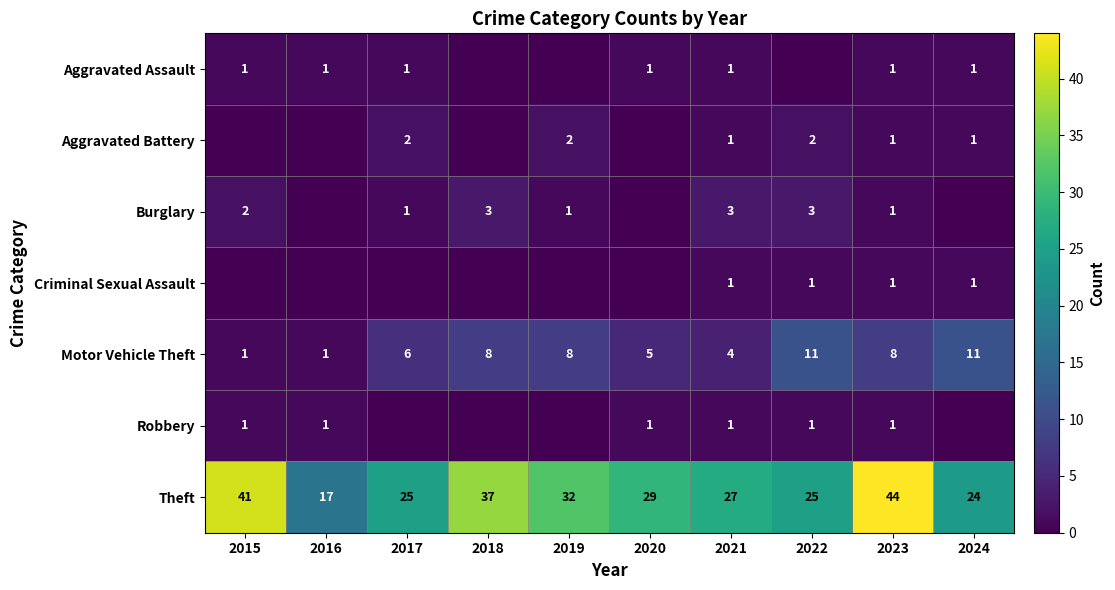

At which category does the chart reach its peak across all series?

2023